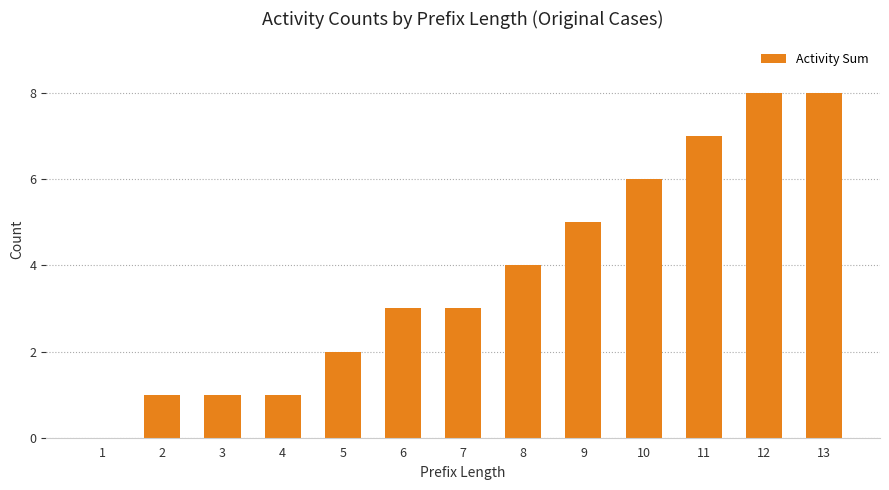

How many positive values are there?

12